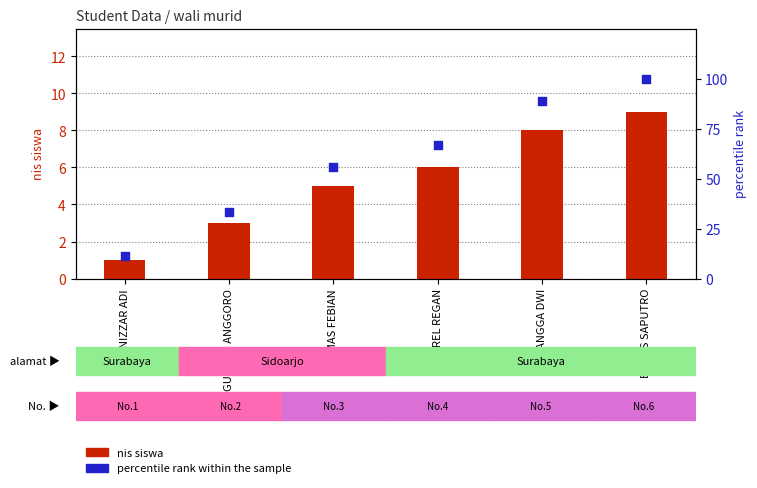

What is the total value across all series at NIZZAR ADI?

12.1